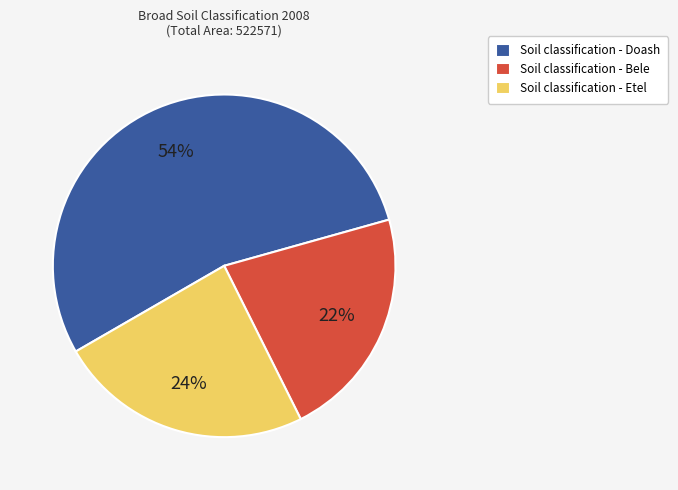

True or false: Soil classification - Doash accounts for 60% of the total.

False